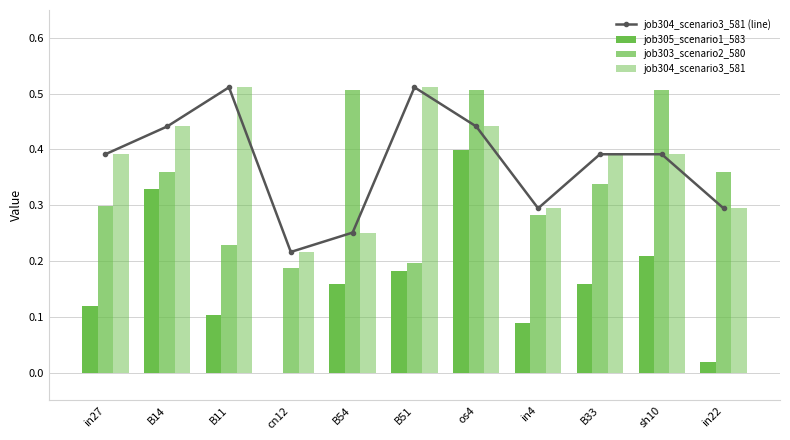

At which category is the sum across all series the highest?

os4